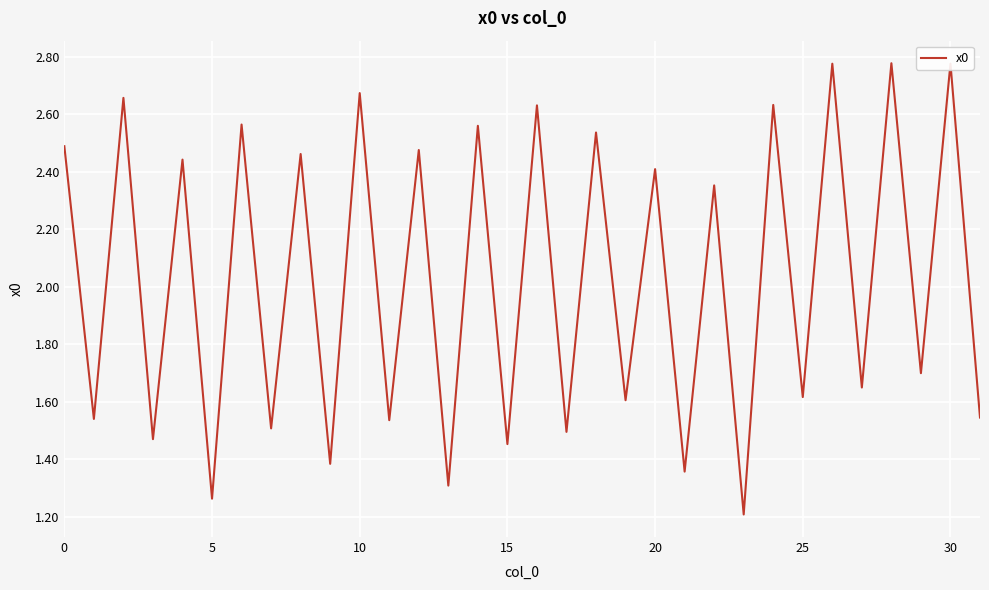

What is the smallest value displayed?

1.2